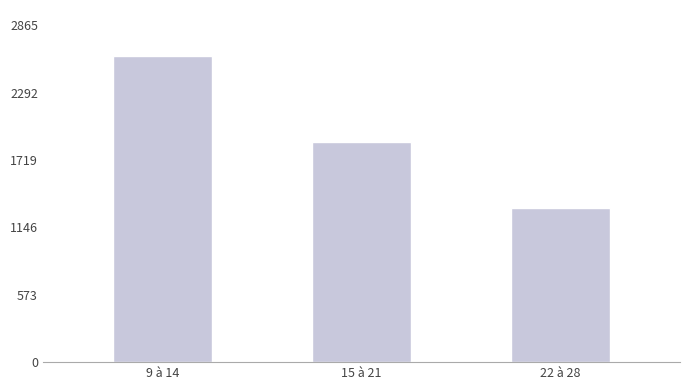

What is the value of the 3rd bar from the left?

1309.9